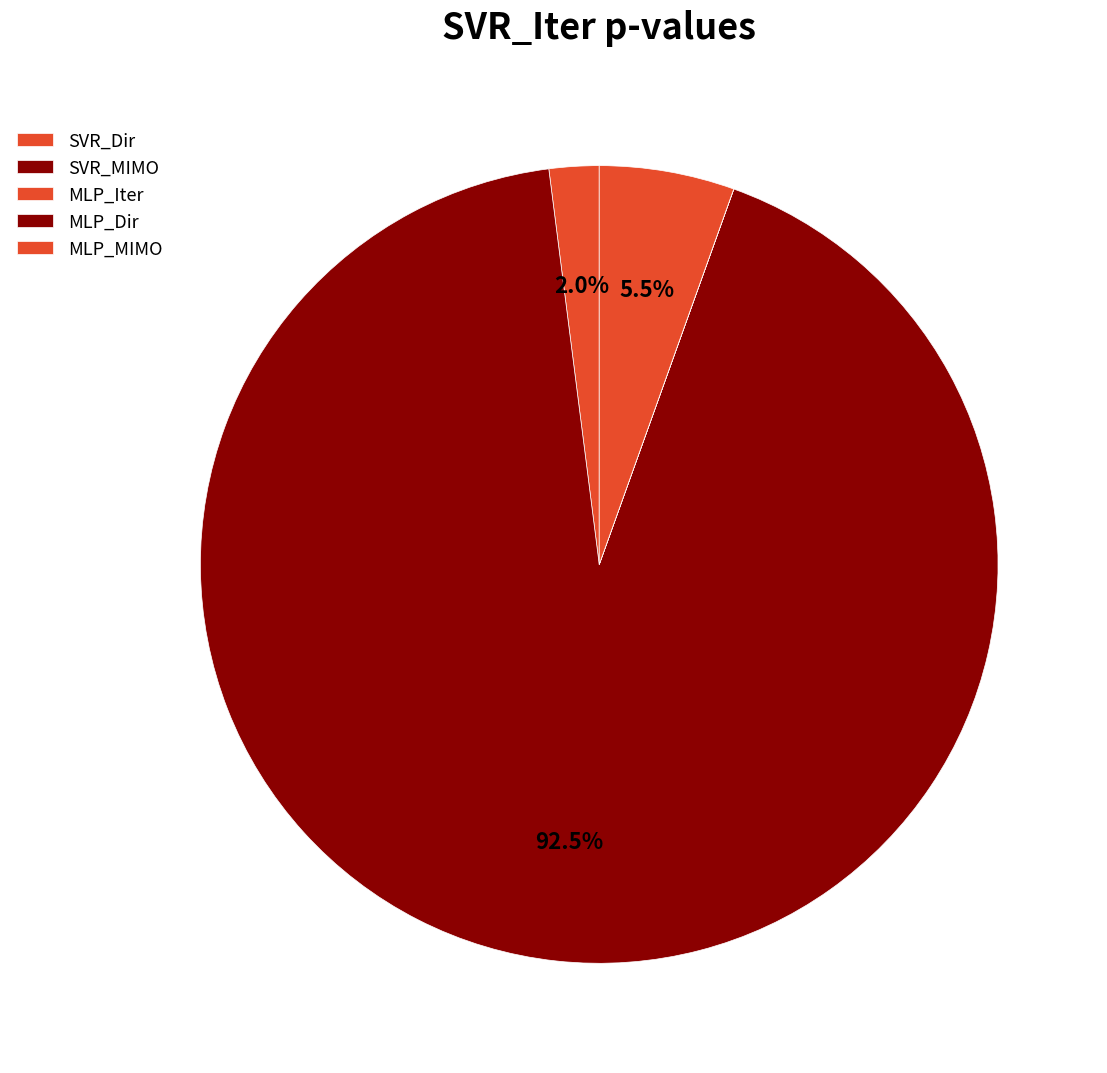

Which has a higher value, MLP_Dir or SVR_MIMO?

SVR_MIMO